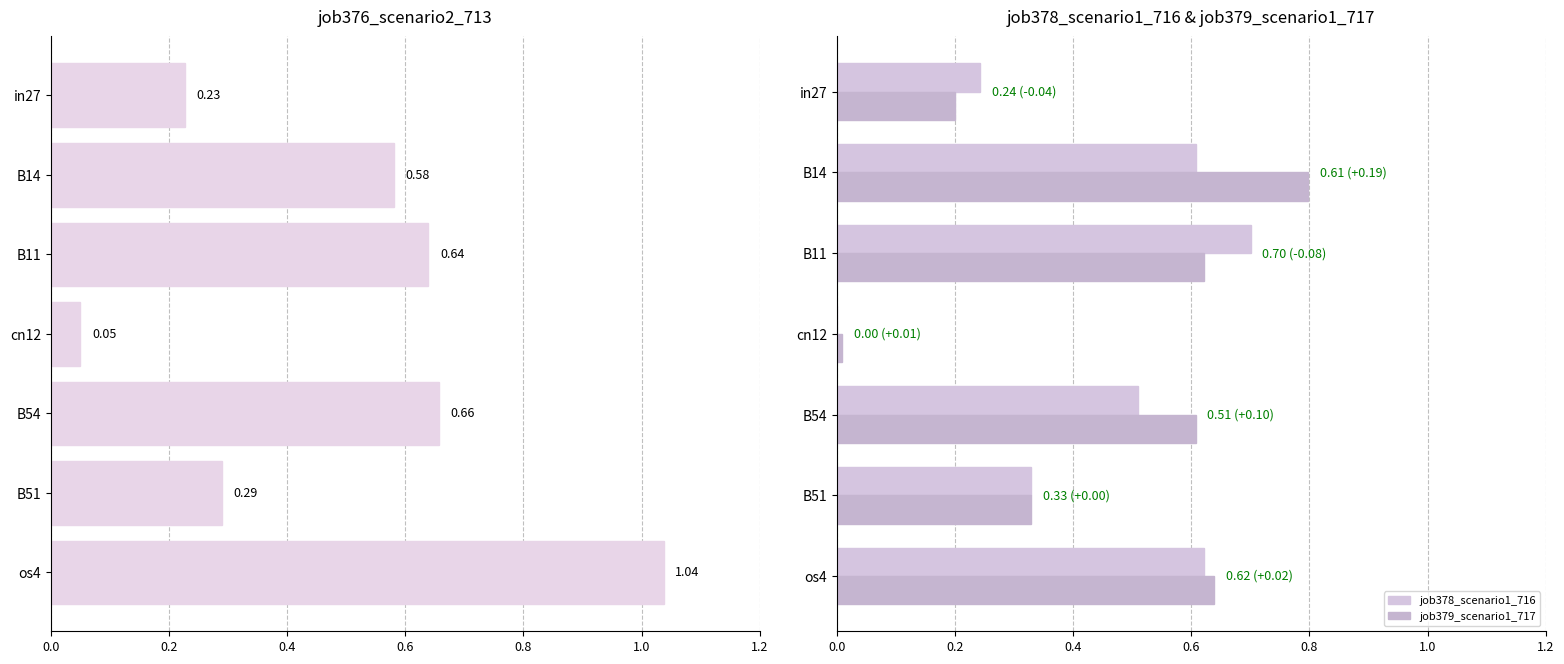

Which series has the largest range (max minus min)?

job376_scenario2_713